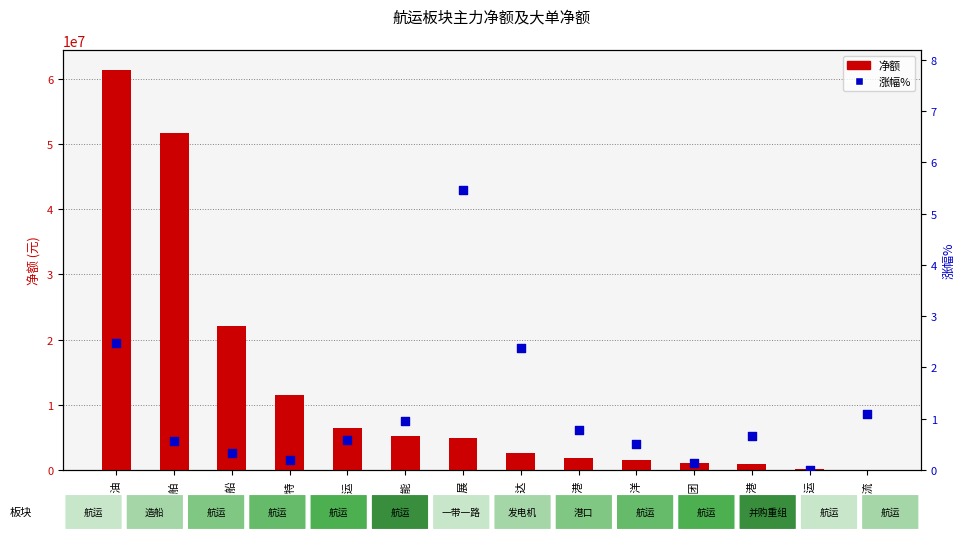

At which category is the sum across all series the highest?

招商南油